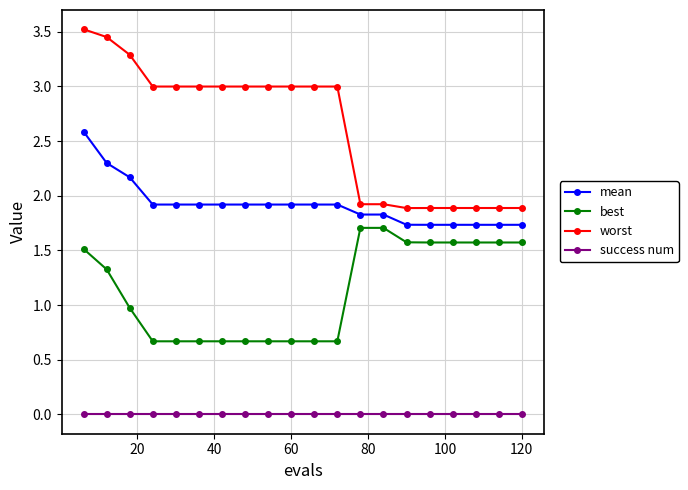

List the series in order of their peak value, lowest first.

success num, best, mean, worst